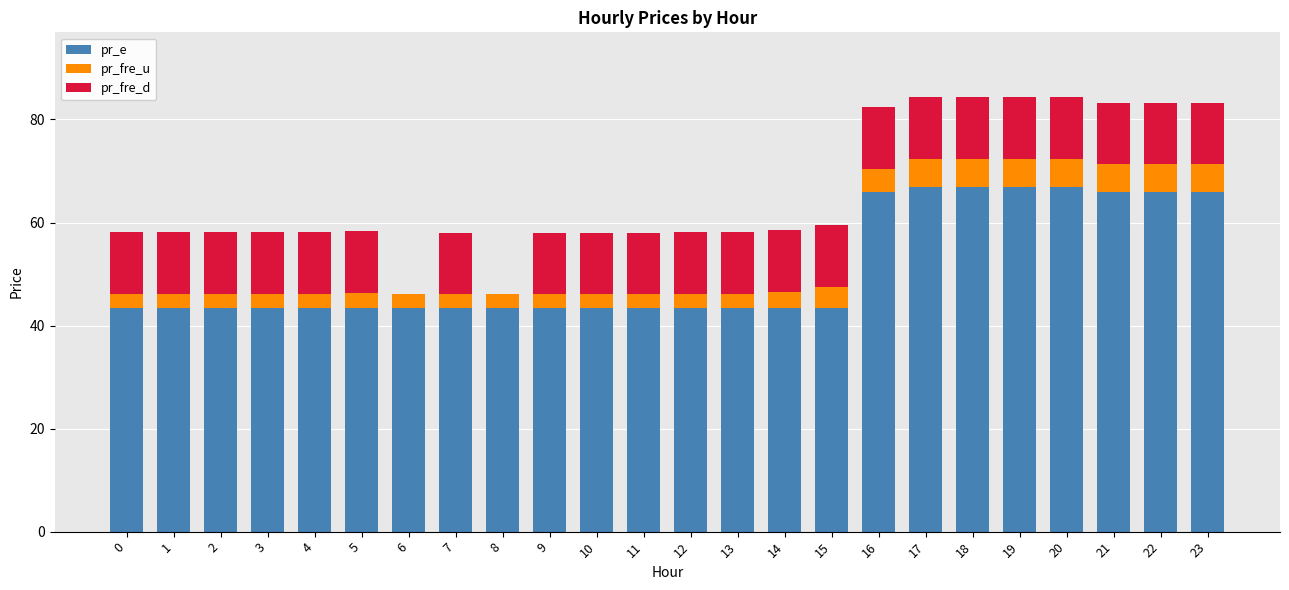

What is the sum of the pr_e values at 3 and 9?

87.0